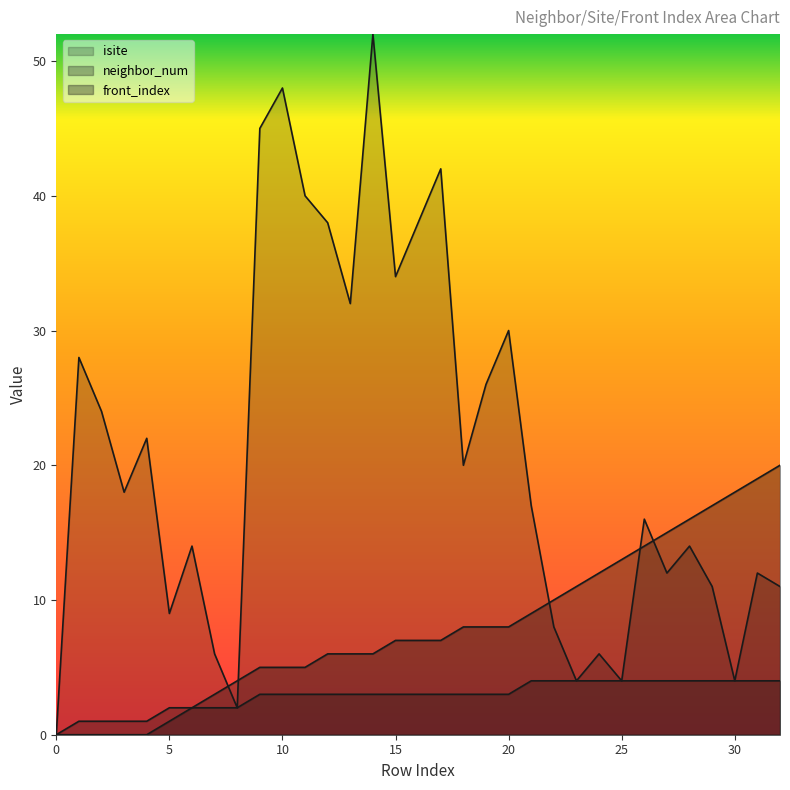

Is it true that isite equals 3 at 24?

False